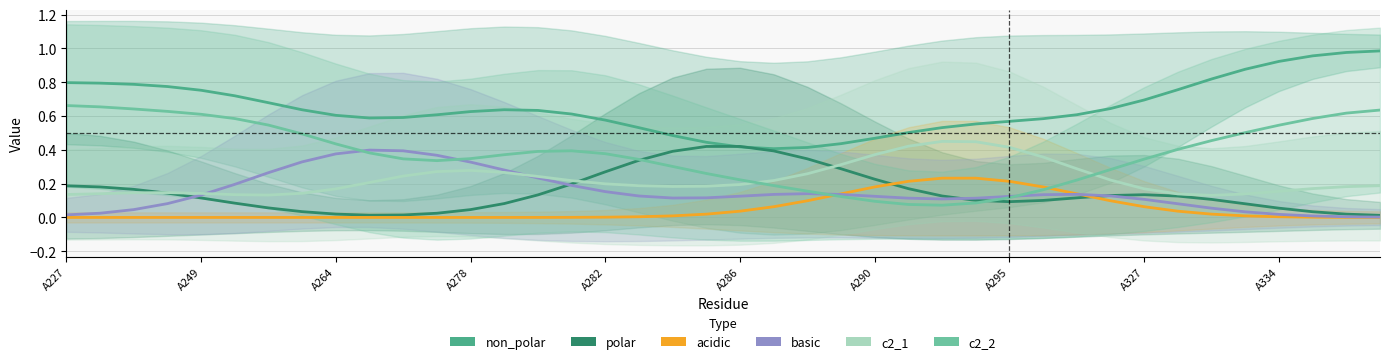

What is the average value of the c2_2 series?

0.4